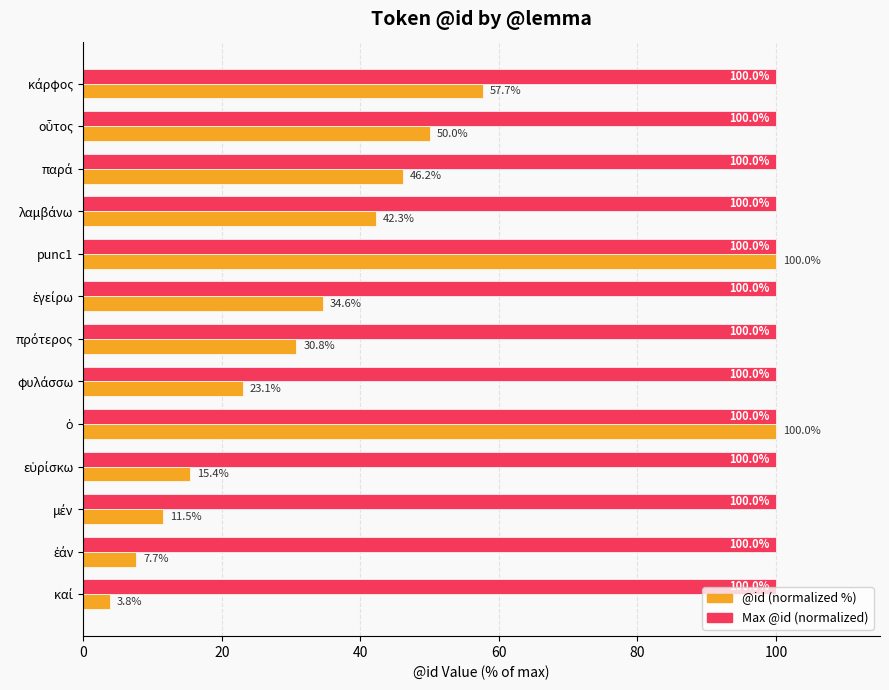

Which series has the largest total across all categories?

Max @id (normalized)